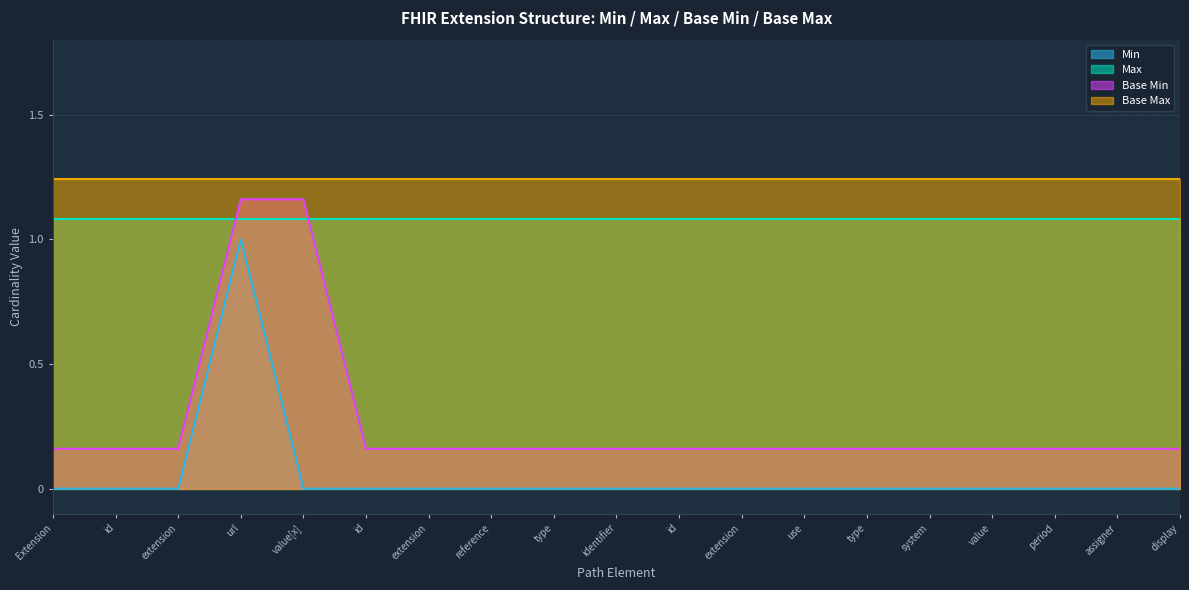

What are all the series names shown in the legend?

Min, Max, Base Min, Base Max